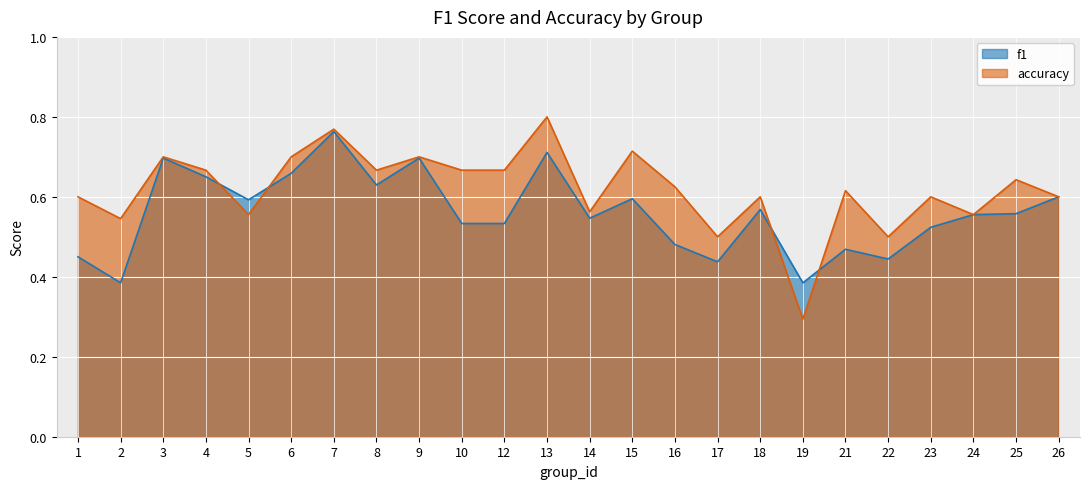

In f1, how many points are lower than both neighbors (excluding endpoints)?

7